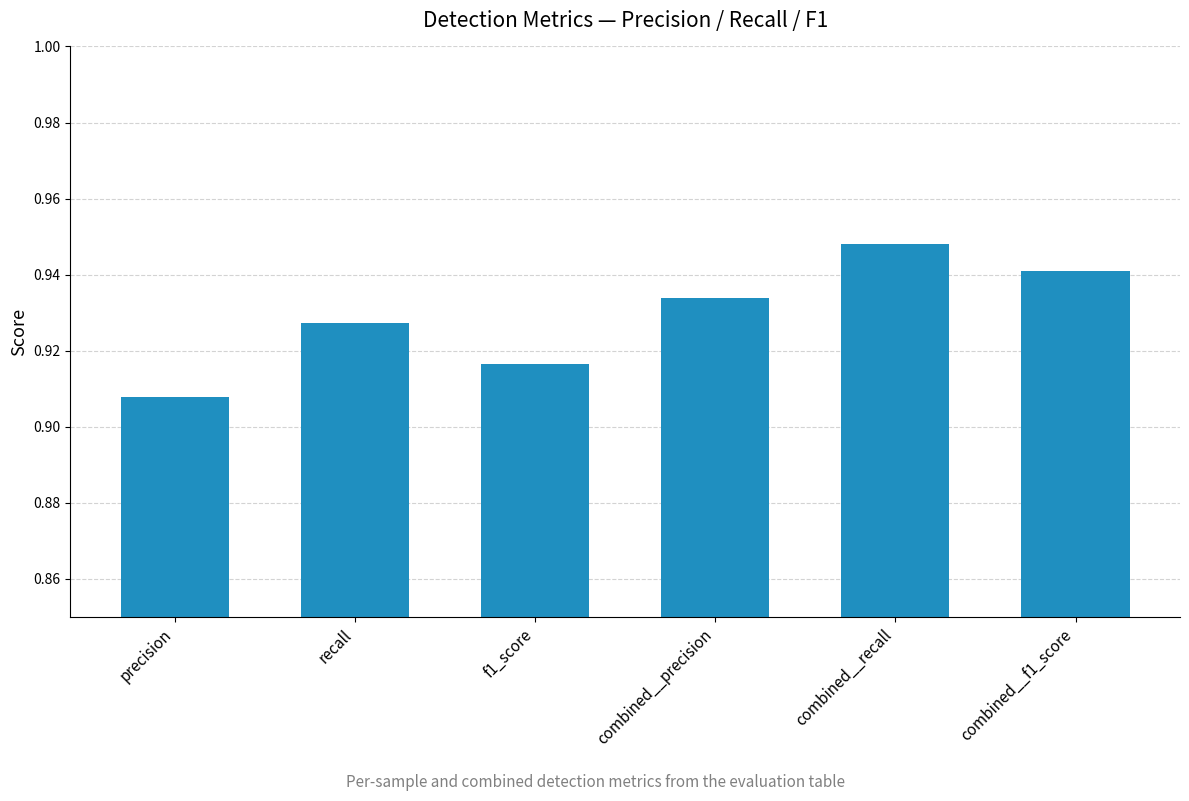

True or false: the data shows 0.3 at combined__recall.

False